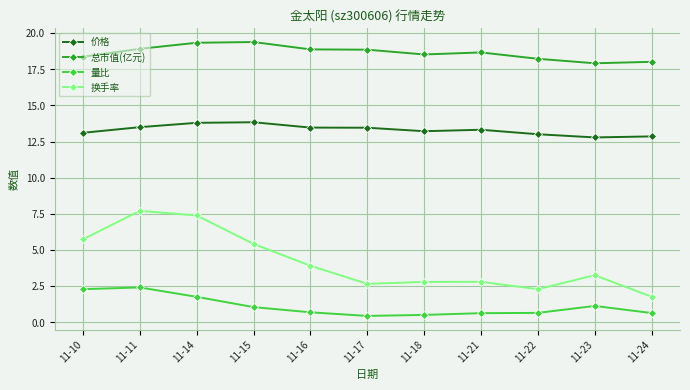

True or false: 价格 and 换手率 cross at least once.

False